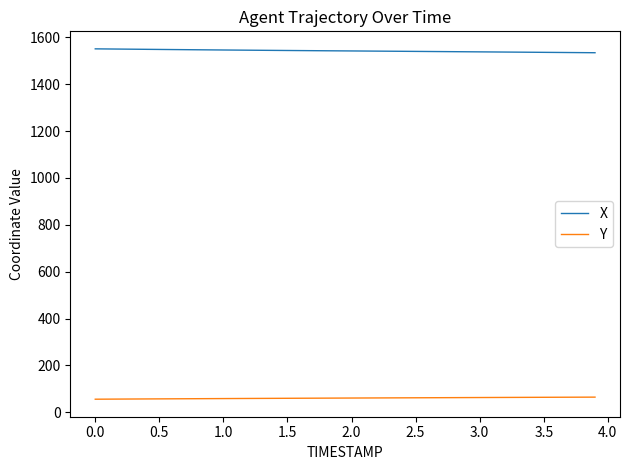

What is the highest value of the X series?

1551.0